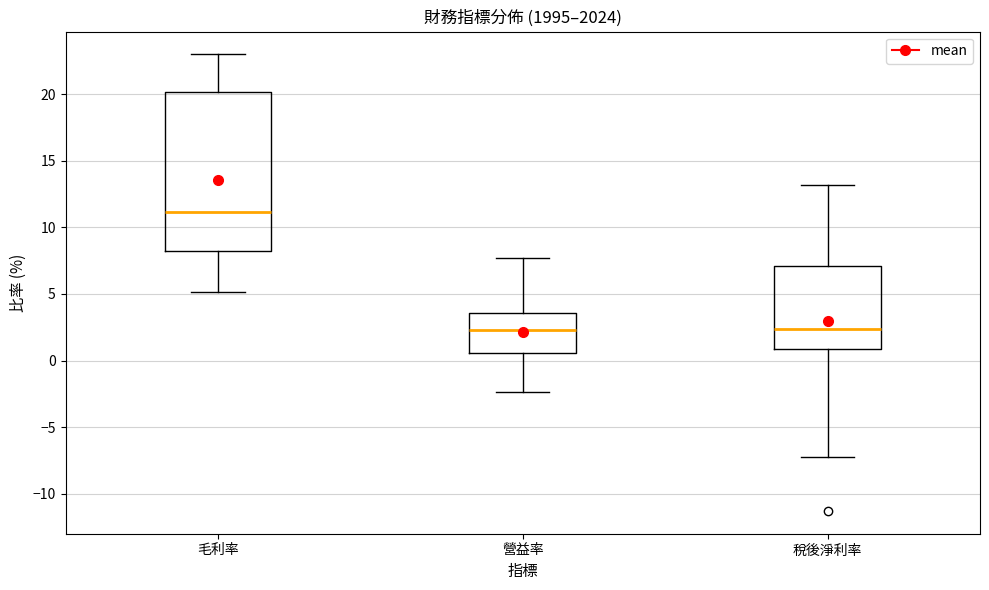

Where does the lower whisker of the box for 營益率 end on the y-axis? The values are not printed on the chart, so give them approximately, as read against the axis.

-2.5